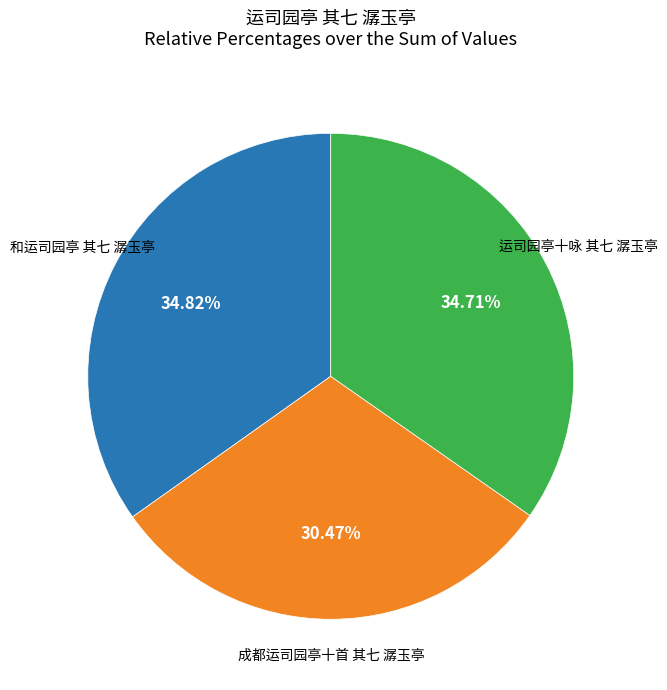

To the nearest percent, what is the combined percentage of 运司园亭十咏 其七 潺玉亭 and 成都运司园亭十首 其七 潺玉亭?

65%